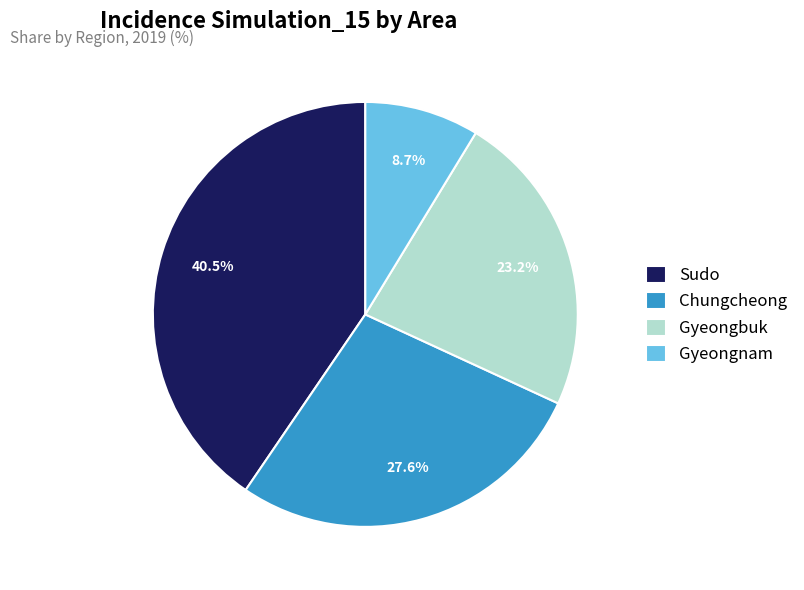

To the nearest percent, what percentage of the pie is Gyeongnam?

9%